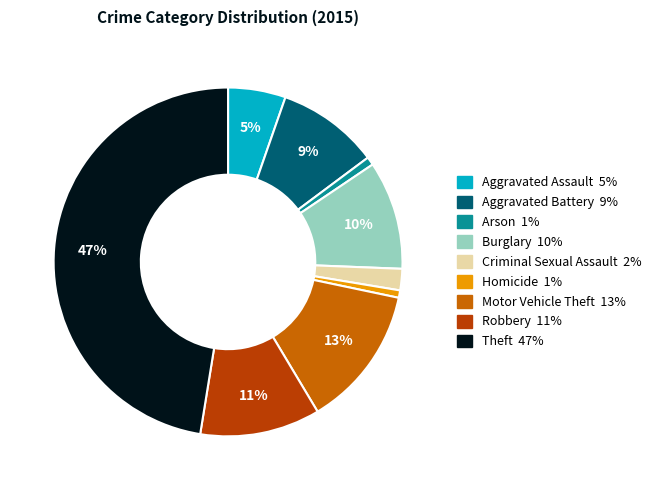

To the nearest percent, what is the combined percentage of Theft and Homicide?

48%